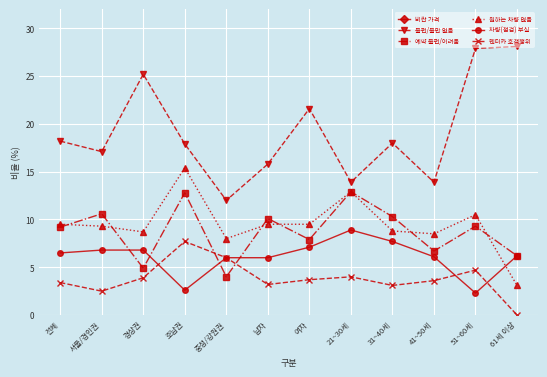

Is it true that 예약 불편/어려움 equals 1.4 at 충청/강원권?

False